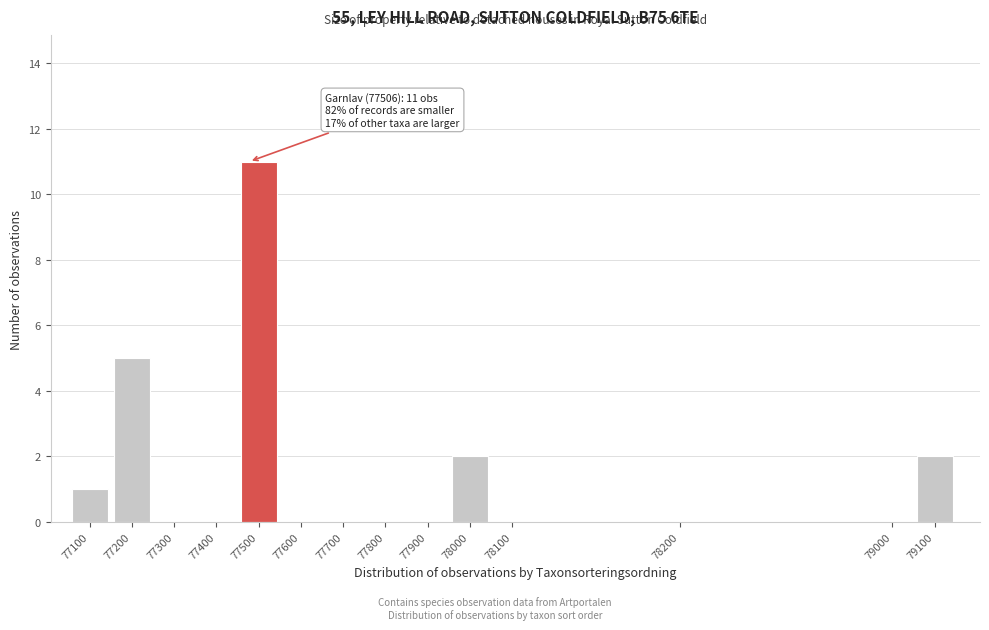

Reading right to left, transcribe all the data shown in this chart.

79100=2	79000=0	78200=0	78100=0	78000=2	77900=0	77800=0	77700=0	77600=0	77500=11	77400=0	77300=0	77200=5	77100=1